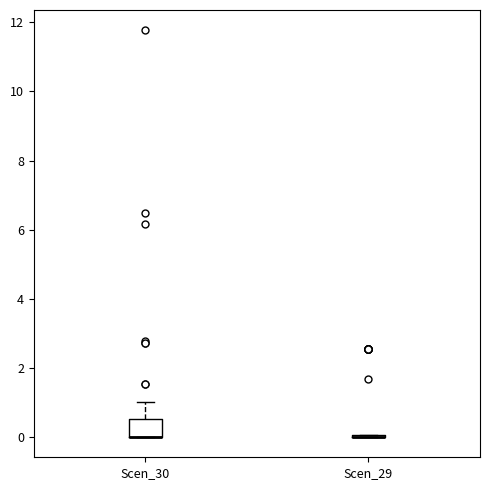

Reading left to right, transcribe this box plot: for each box, give where its median line is, the range the box spans, and where its two whiskers end, as read against the y-axis. The values are not printed on the chart, so give them approximately, as read against the axis.

Scen_30: median 0.0 (drawn on the box's lower edge), box 0.0 to 0.6, whiskers 0.0 to 1.0
Scen_29: box collapsed to a line at 0.0, whiskers 0.0 to 0.0